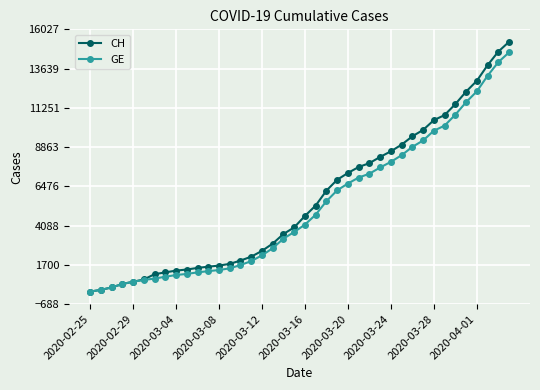

What is the maximum value shown in the chart?

15267